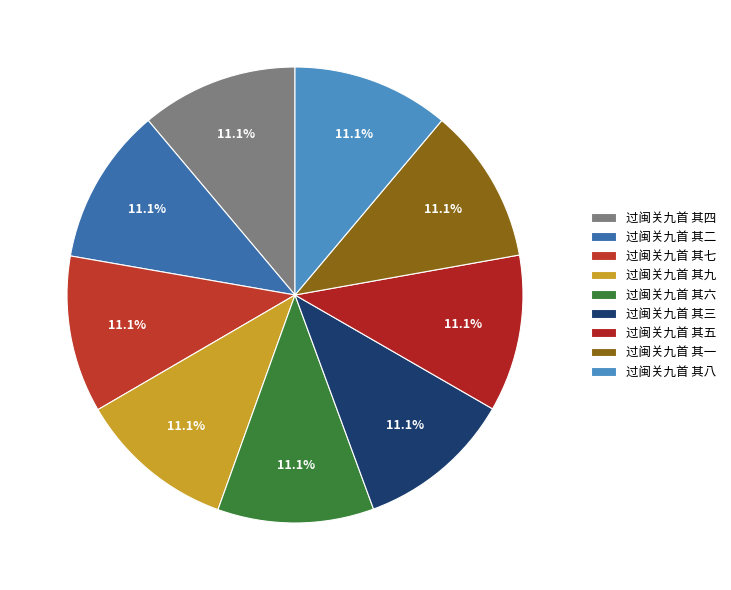

Does any single category account for the majority?

No